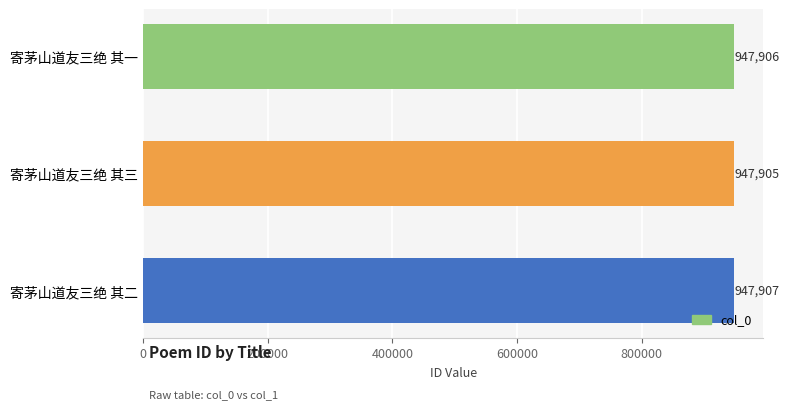

True or false: the data shows 947906 at 寄茅山道友三绝 其一.

True